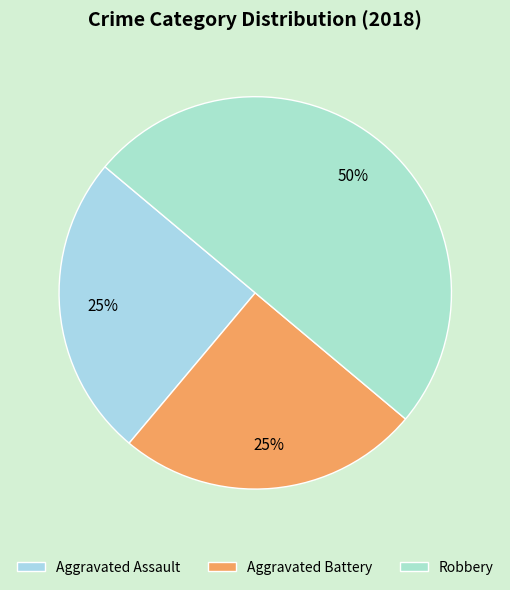

What percentage is the Robbery slice, to the nearest percent?

50%